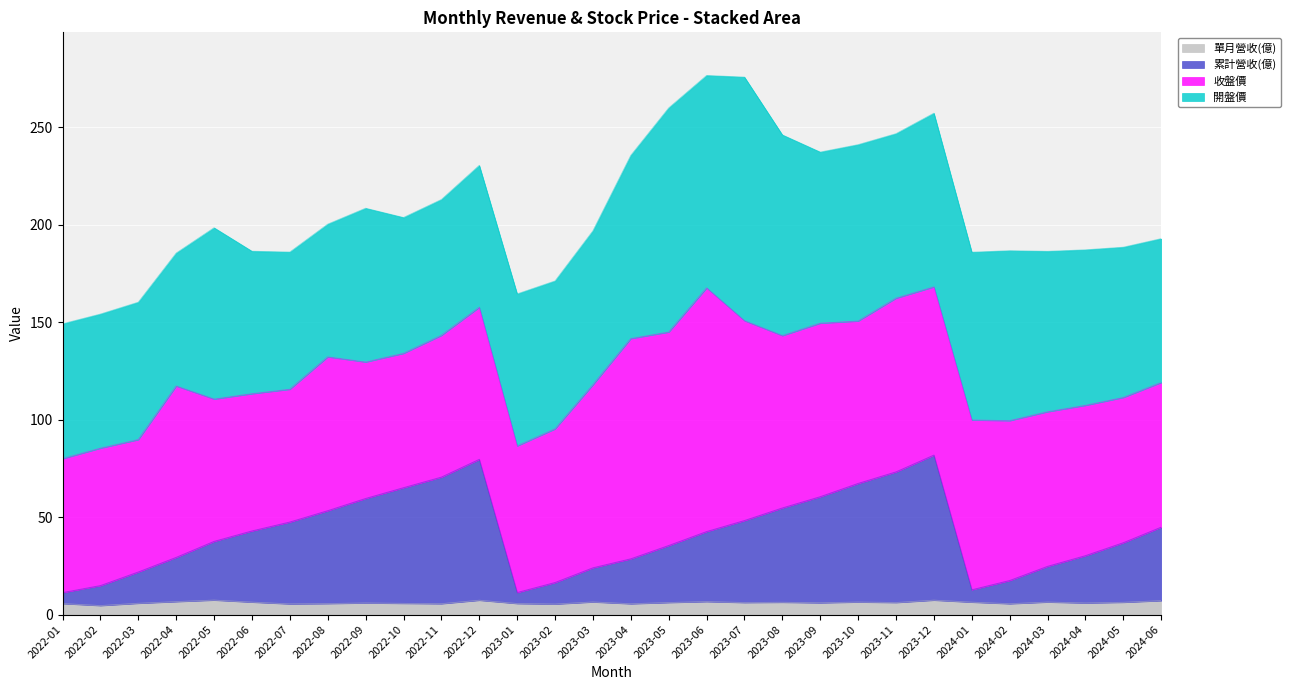

At which category does 單月營收(億) reach its first local peak?

2022-05